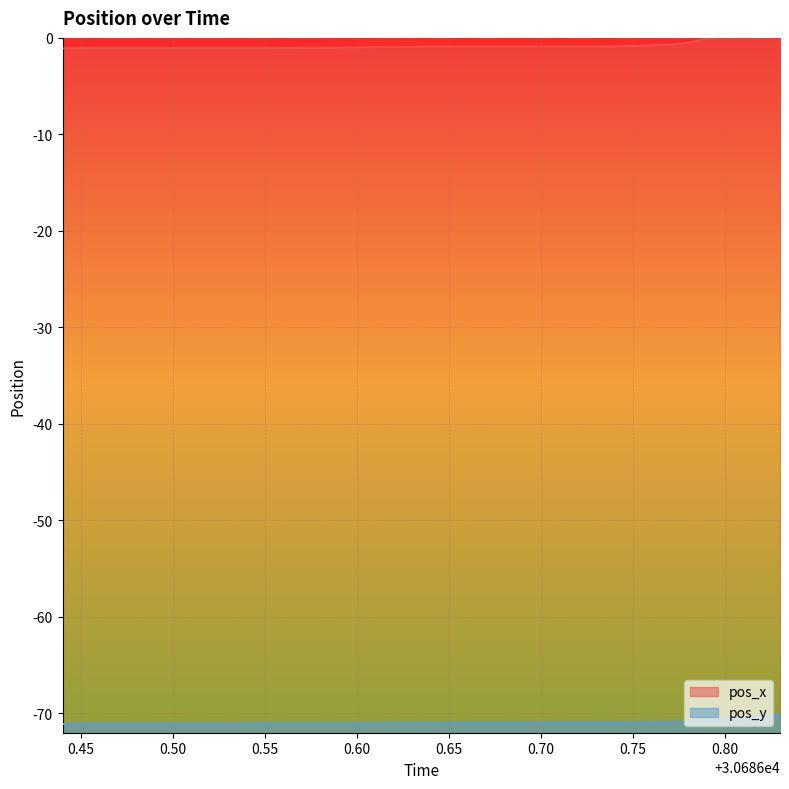

True or false: pos_x and pos_y cross at least once.

False